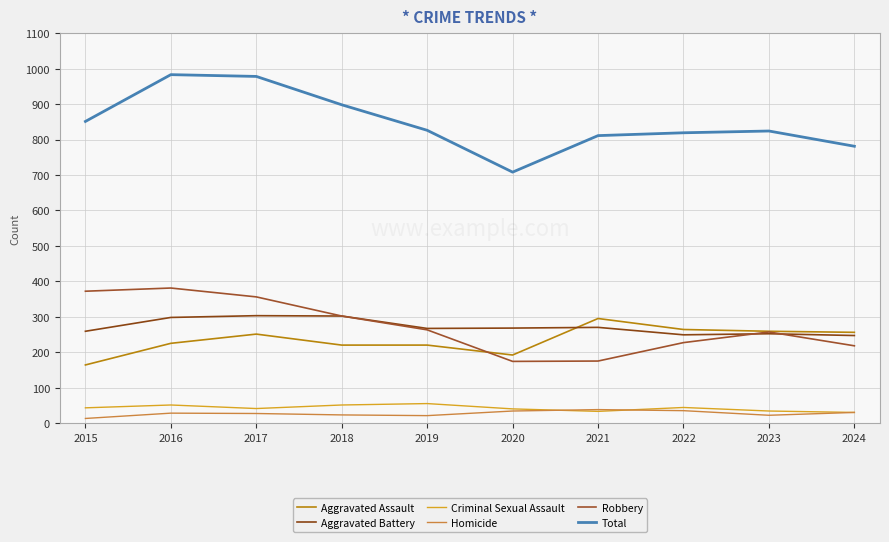

True or false: Homicide and Robbery intersect in this chart.

False